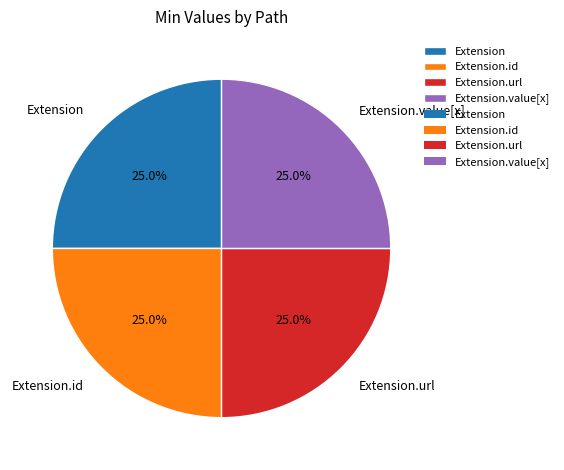

Is there a majority slice in this chart?

No